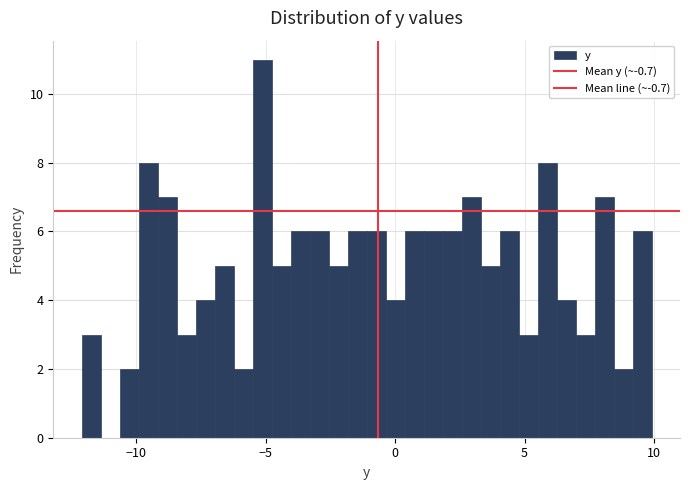

Read against the x-axis, roughly where is the centre of the tallest bar?

-5.0